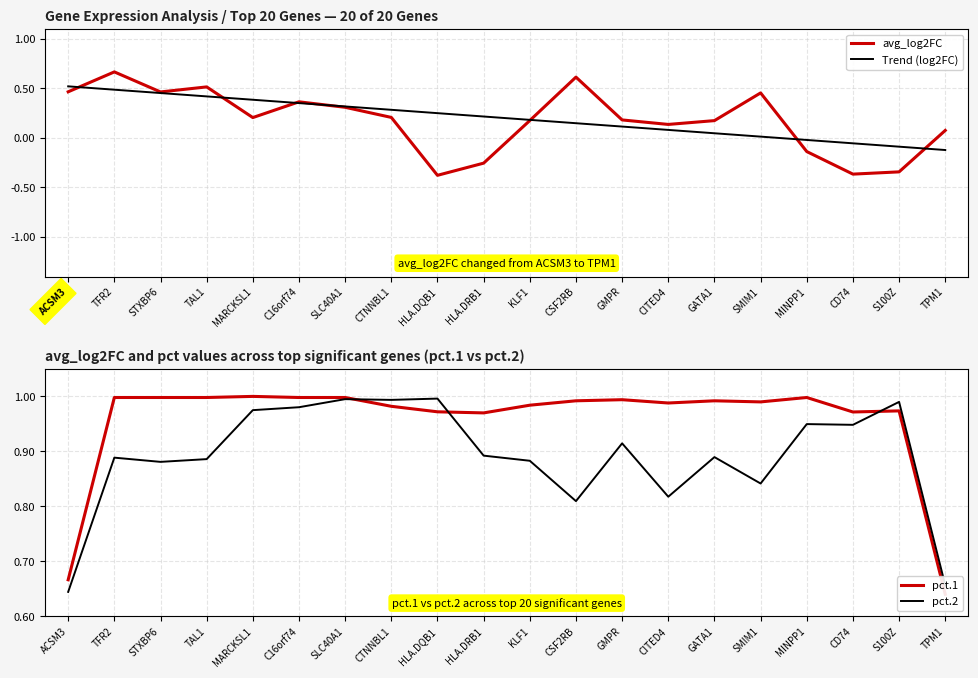

Rank the categories by Trend (log2FC) value from highest to lowest.

ACSM3, TFR2, STXBP6, TAL1, MARCKSL1, C16orf74, SLC40A1, CTNNBL1, HLA.DQB1, HLA.DRB1, KLF1, CSF2RB, GMPR, CITED4, GATA1, SMIM1, MINPP1, CD74, S100Z, TPM1